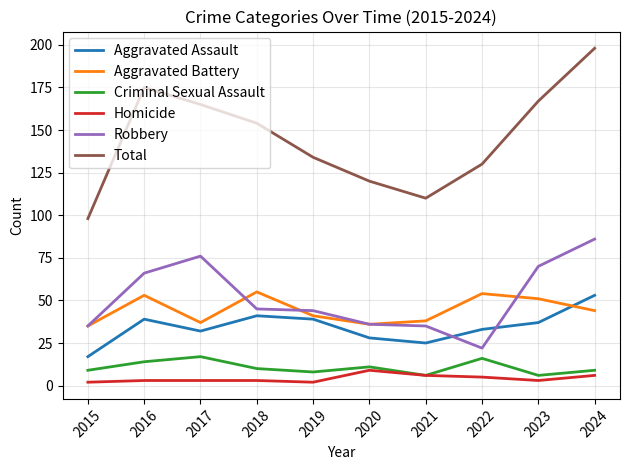

Reading left to right, extract all data points from this chart.

Aggravated Assault: 17	39	32	41	39	28	25	33	37	53
Aggravated Battery: 35	53	37	55	41	36	38	54	51	44
Criminal Sexual Assault: 9	14	17	10	8	11	6	16	6	9
Homicide: 2	3	3	3	2	9	6	5	3	6
Robbery: 35	66	76	45	44	36	35	22	70	86
Total: 98	175	165	154	134	120	110	130	167	198